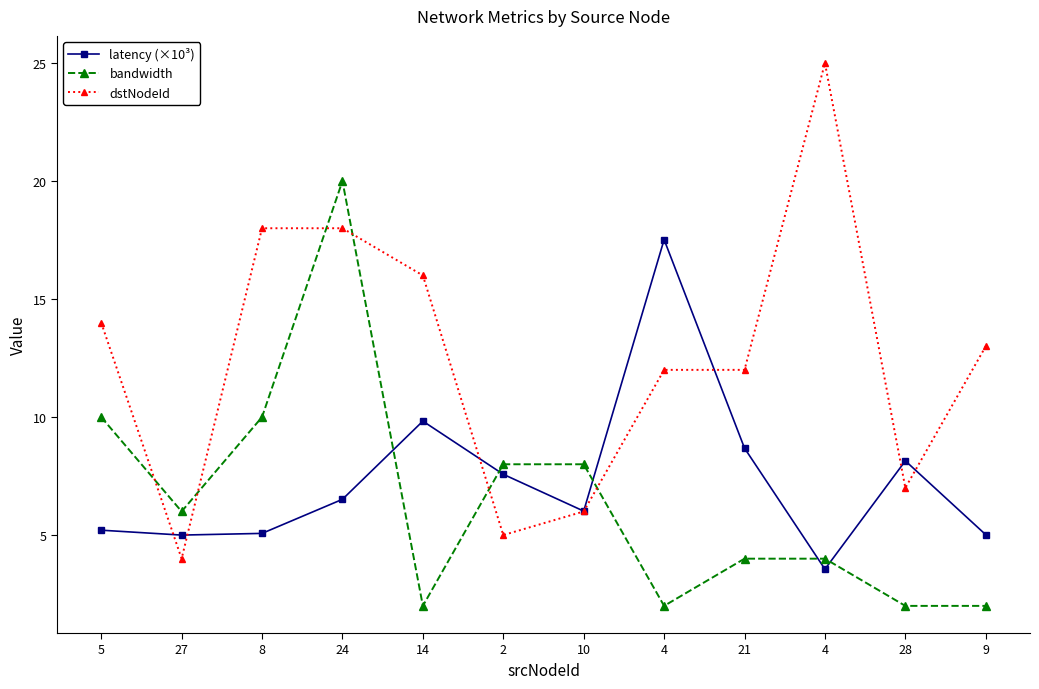

Which series has the widest spread of values?

dstNodeId